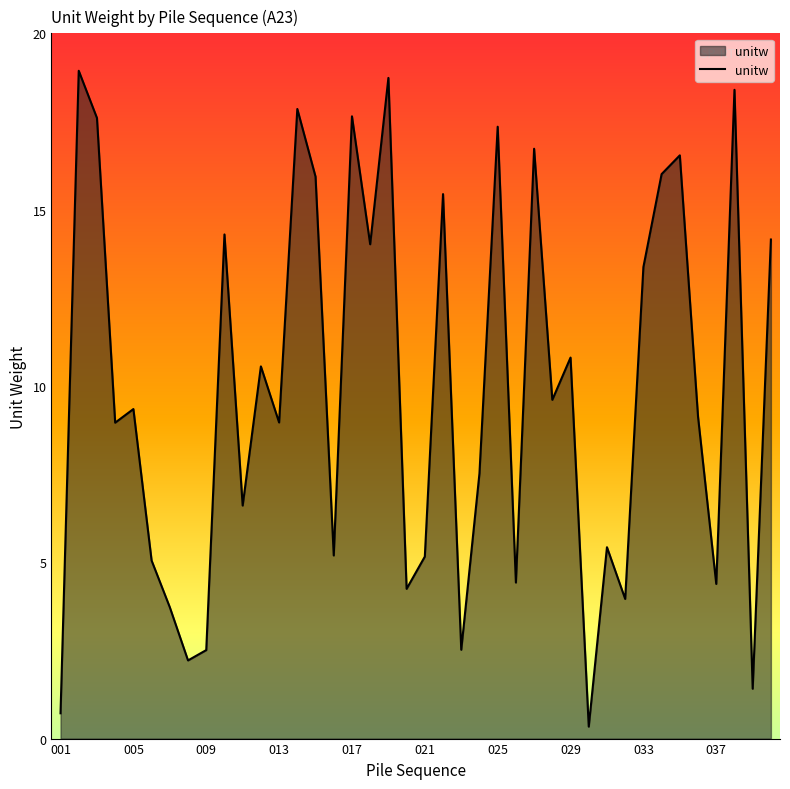

What is the difference between the maximum and minimum values?

18.6